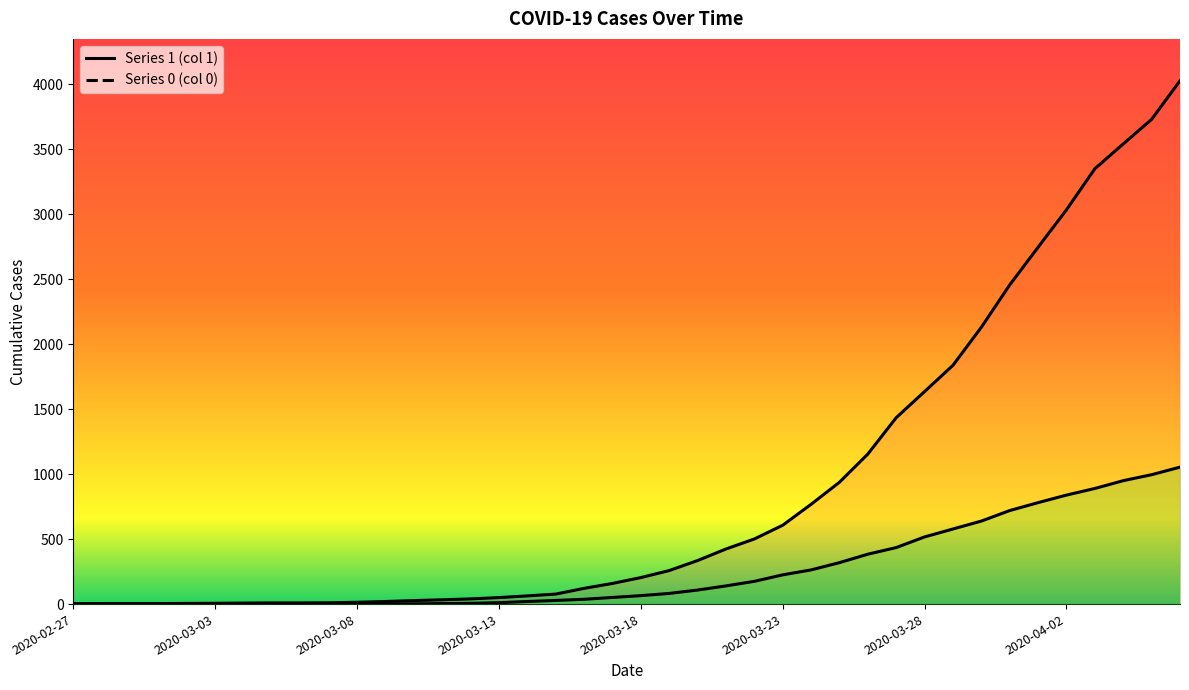

True or false: 0 and 1 intersect in this chart.

False